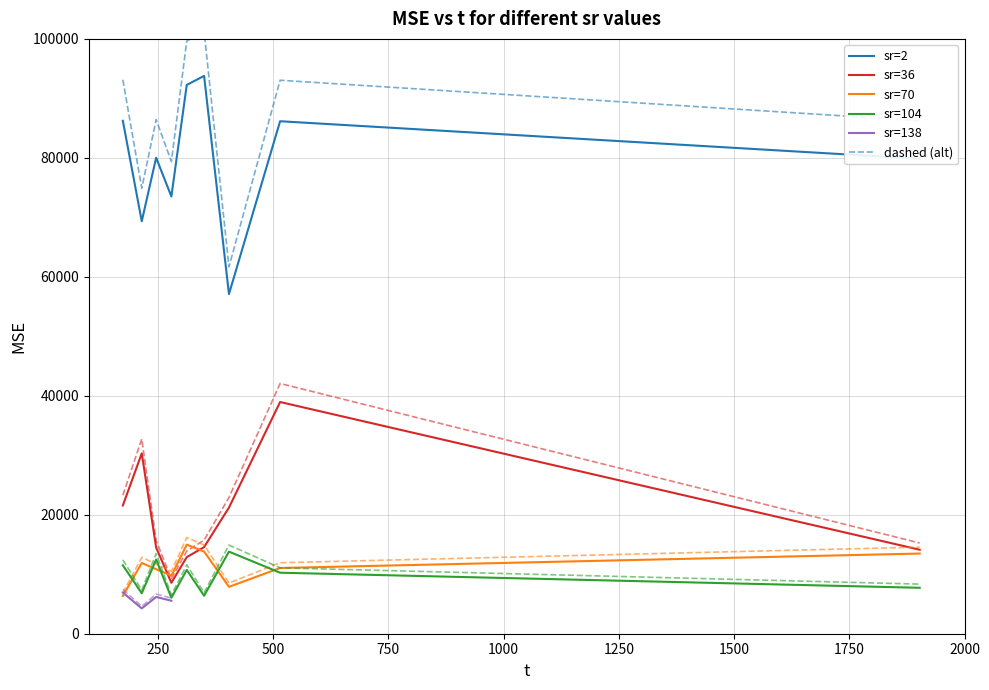

What is the label of the 3rd point from the right?

404.142